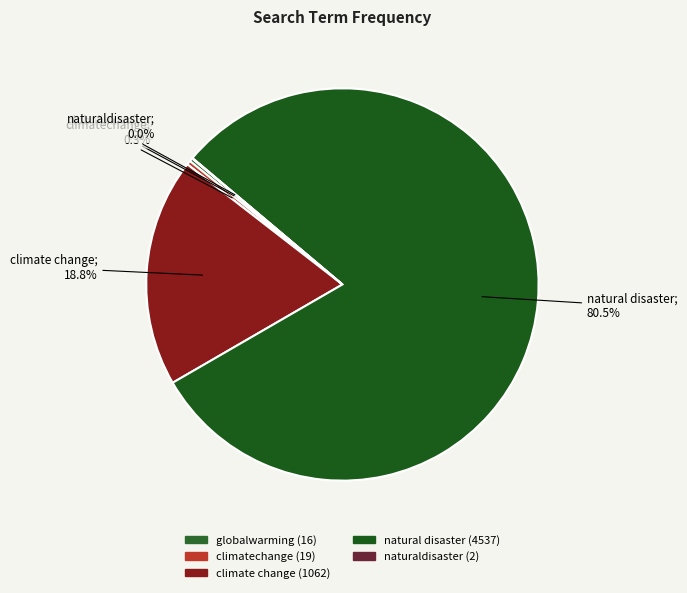

What is the change in value from climate change to naturaldisaster?

-1060